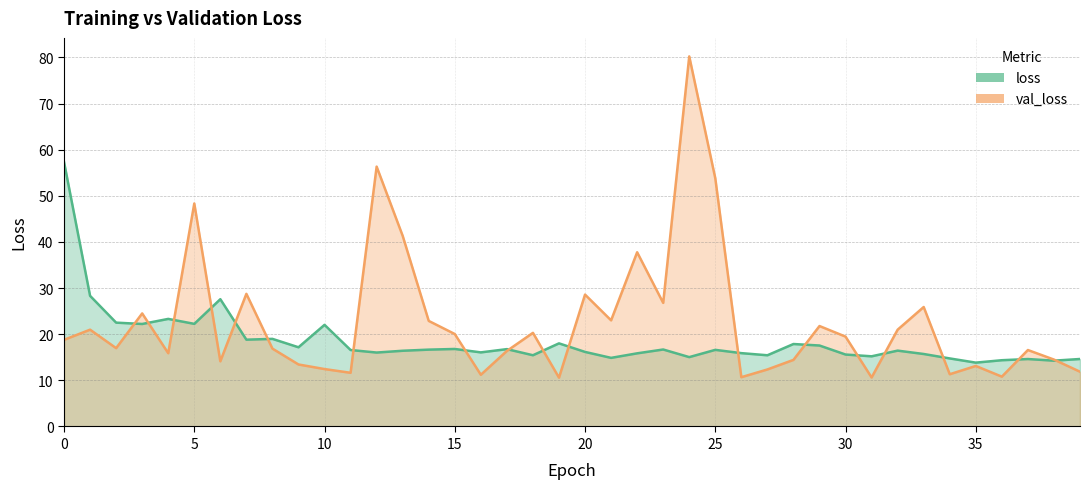

What is the difference between the highest and lowest values at 5?

26.1